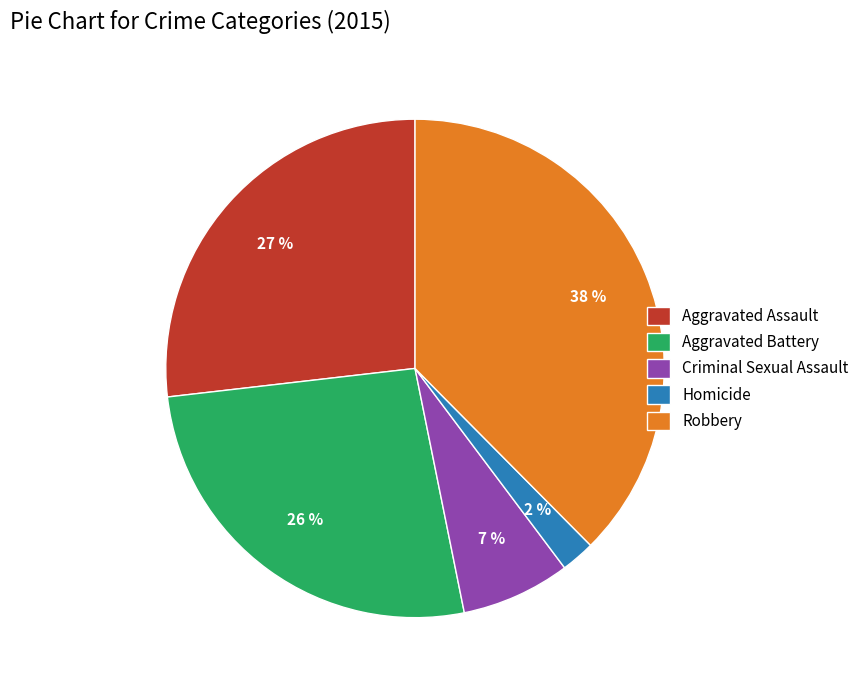

Is there any slice that represents more than half of the pie?

No